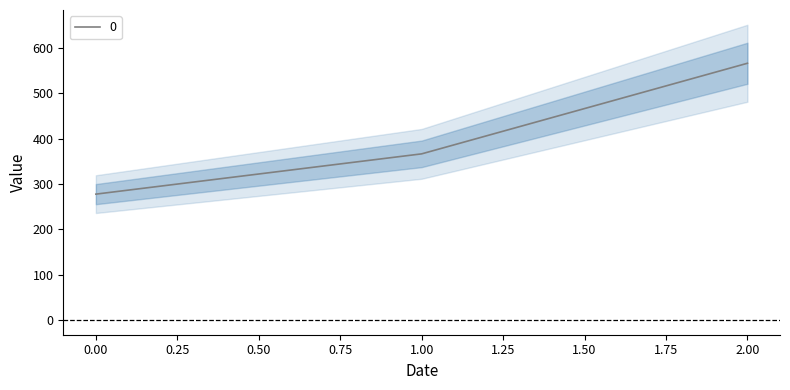

What is the difference between the values at 0 and 1?

88.9